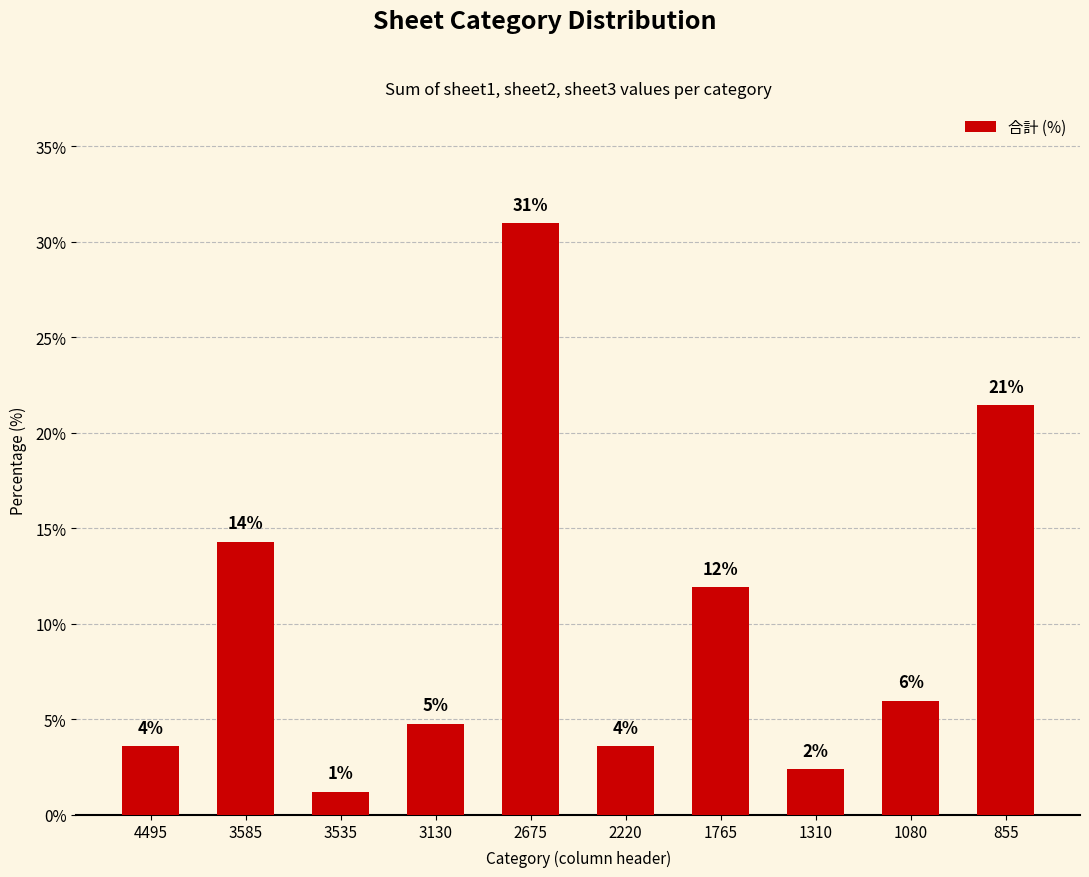

Is it true that the value at 2675 is 18.2?

False